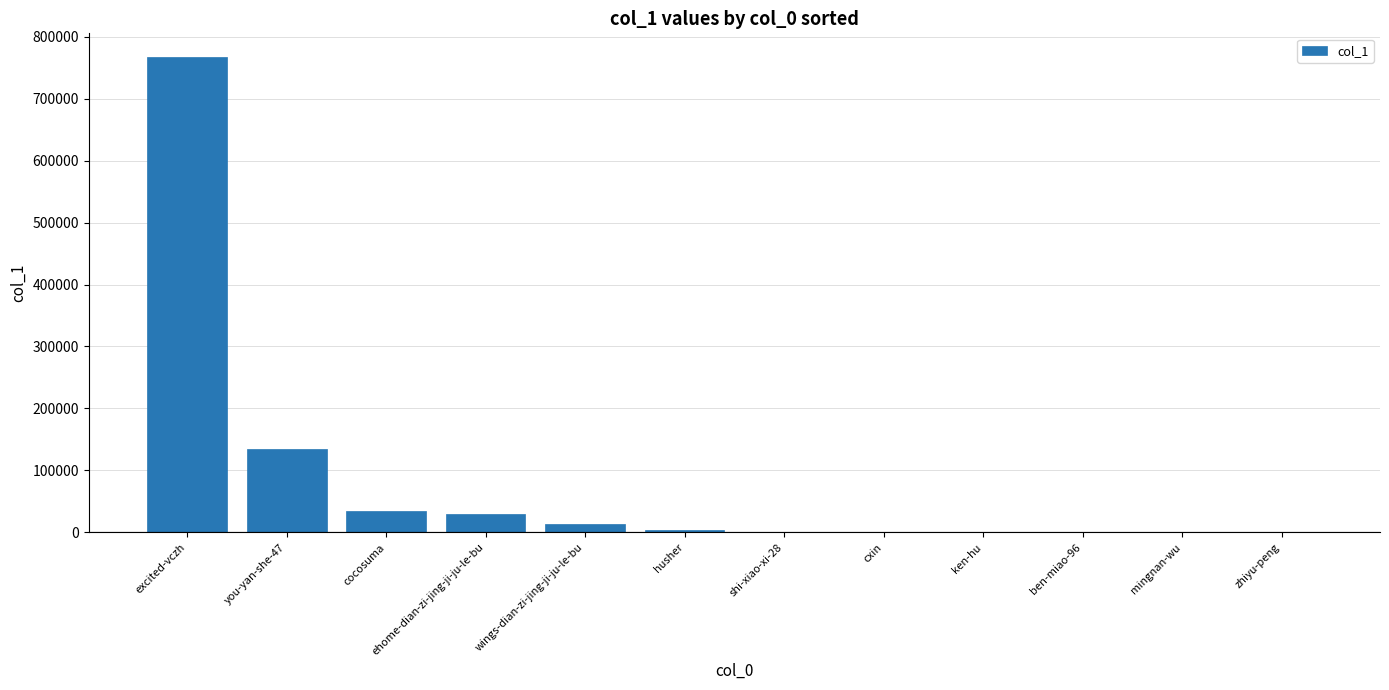

What is the average value?

82017